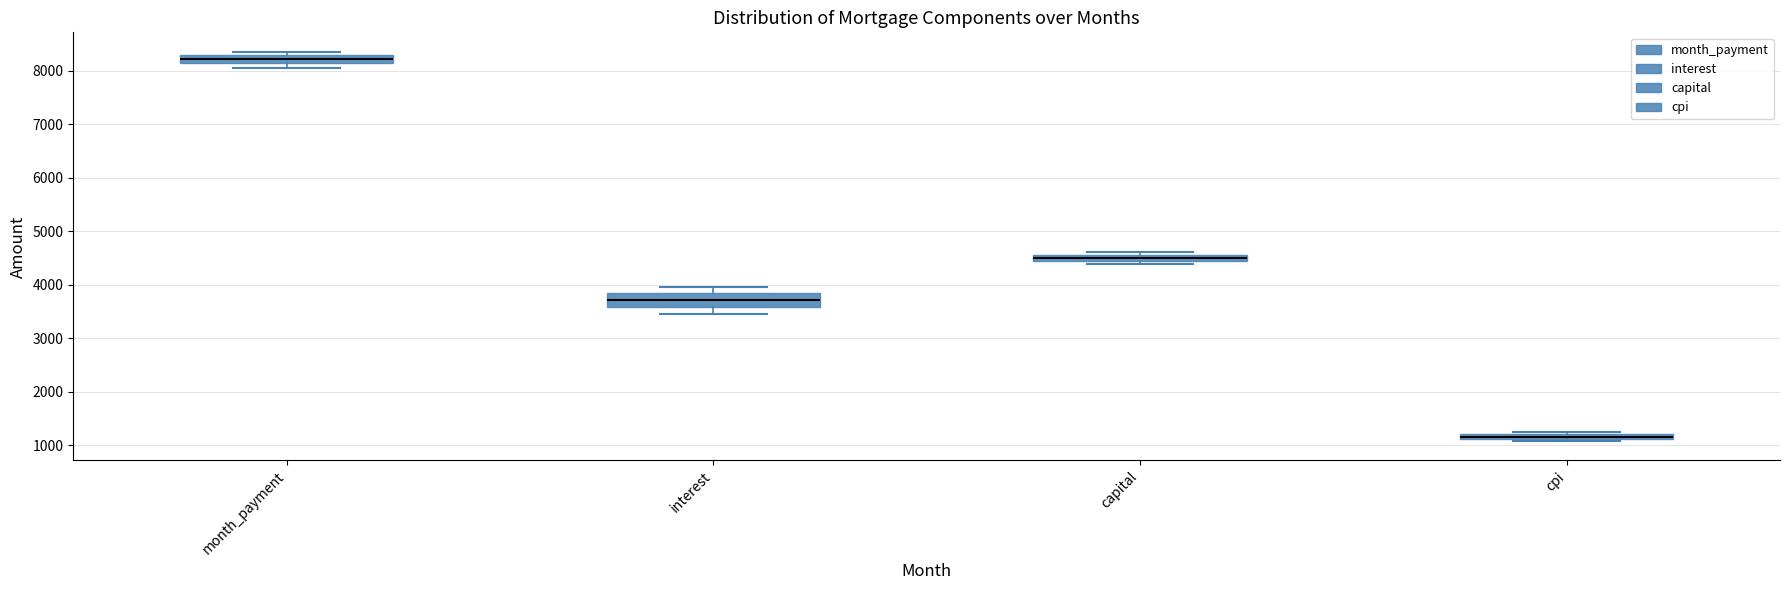

Where does the upper whisker of the box for interest end on the y-axis? The values are not printed on the chart, so give them approximately, as read against the axis.

4000